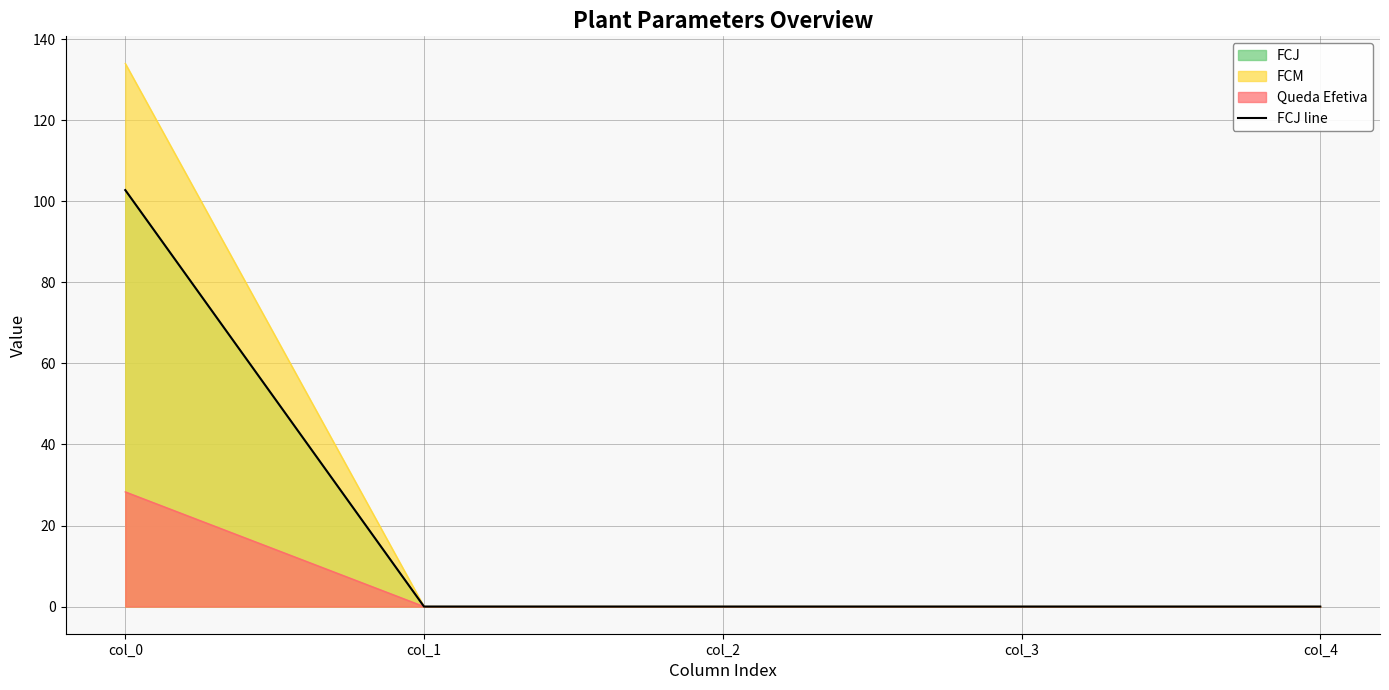

Which has a higher value, col_0 or col_4?

col_0